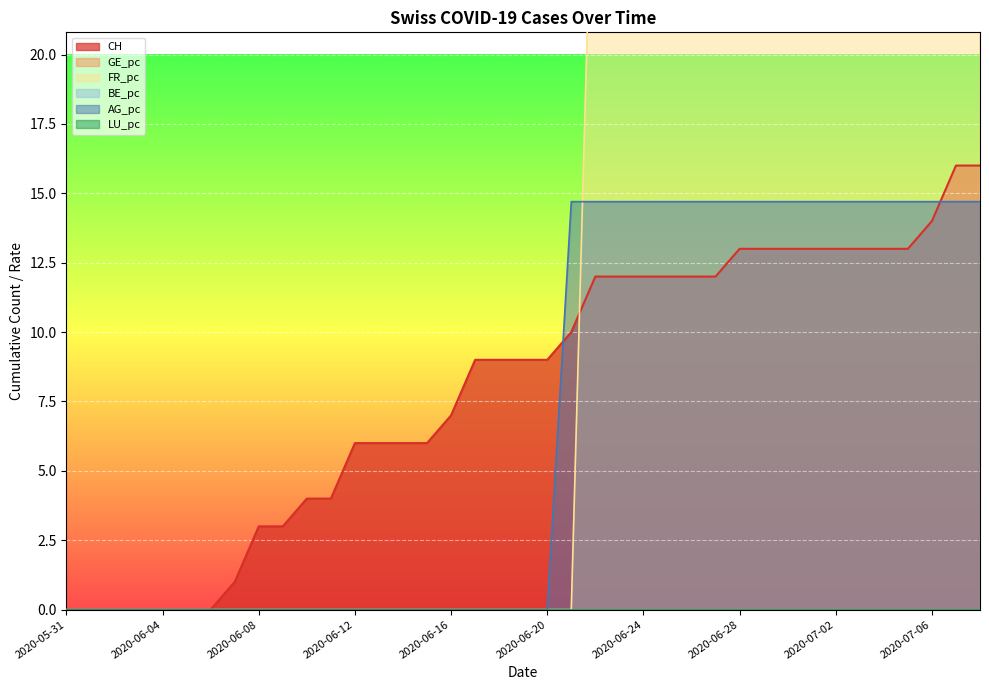

What is the approximate value of AG_pc at 2020-07-06?

14.7